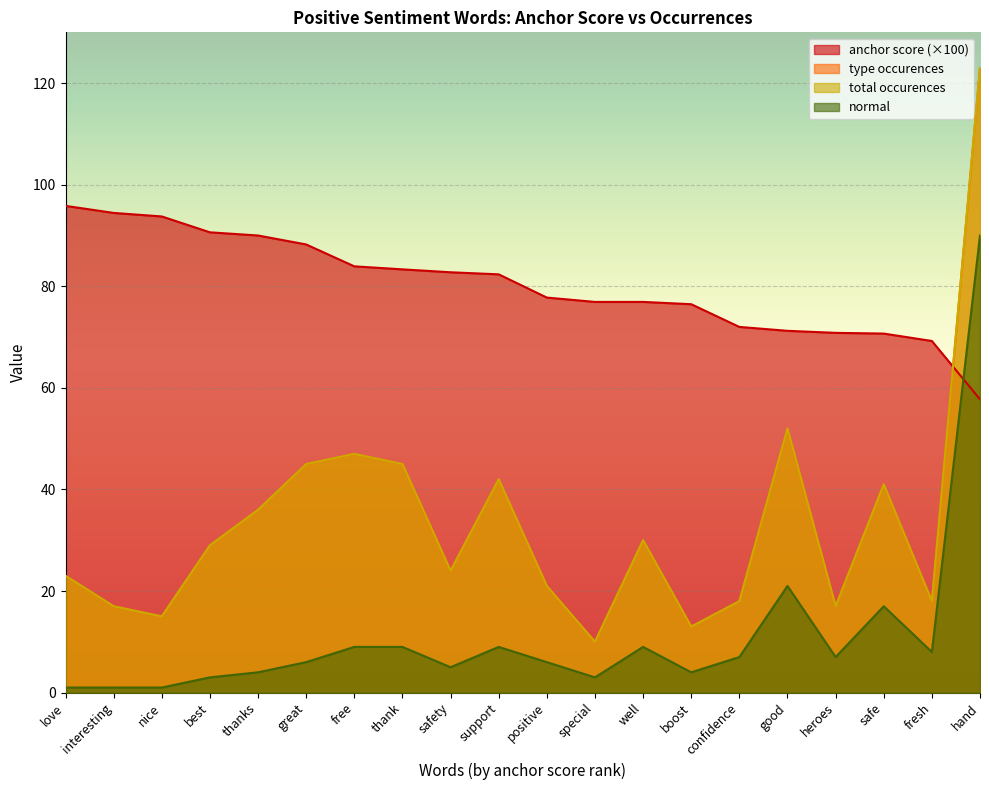

Reading left to right, what are all the values shown in this chart?

anchor score: love=95.8	interesting=94.4	nice=93.8	best=90.6	thanks=90.0	great=88.2	free=83.9	thank=83.3	safety=82.8	support=82.4	positive=77.8	special=76.9	well=76.9	boost=76.5	confidence=72.0	good=71.2	heroes=70.8	safe=70.7	fresh=69.2	hand=57.7
type occurences: love=23.0	interesting=17.0	nice=15.0	best=29.0	thanks=36.0	great=45.0	free=47.0	thank=45.0	safety=24.0	support=42.0	positive=21.0	special=10.0	well=30.0	boost=13.0	confidence=18.0	good=52.0	heroes=17.0	safe=41.0	fresh=18.0	hand=123.0
total occurences: love=23.0	interesting=17.0	nice=15.0	best=29.0	thanks=36.0	great=45.0	free=47.0	thank=45.0	safety=24.0	support=42.0	positive=21.0	special=10.0	well=30.0	boost=13.0	confidence=18.0	good=52.0	heroes=17.0	safe=41.0	fresh=18.0	hand=123.0
normal: love=1.0	interesting=1.0	nice=1.0	best=3.0	thanks=4.0	great=6.0	free=9.0	thank=9.0	safety=5.0	support=9.0	positive=6.0	special=3.0	well=9.0	boost=4.0	confidence=7.0	good=21.0	heroes=7.0	safe=17.0	fresh=8.0	hand=90.0